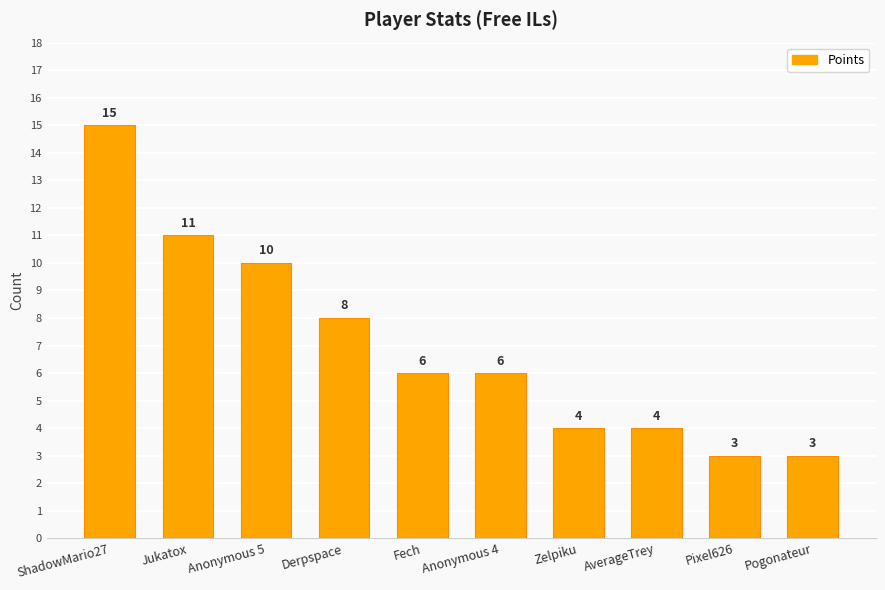

What is the average value?

7